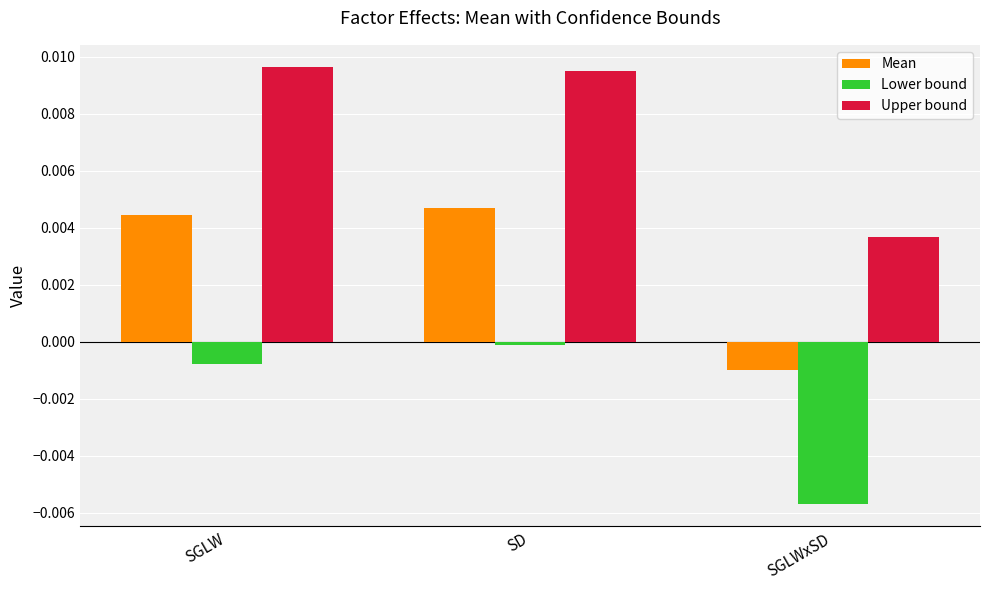

How many bars are there in each group?

3